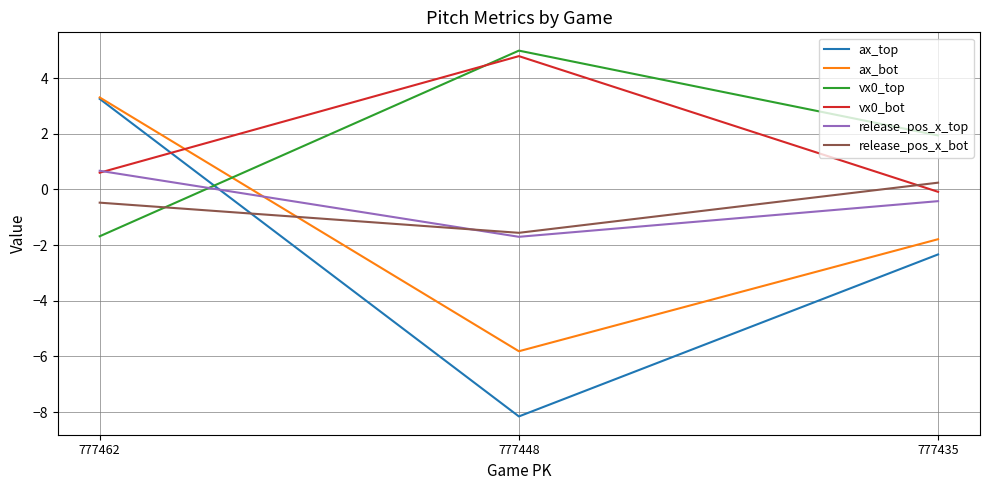

What is the smallest value displayed?

-8.2